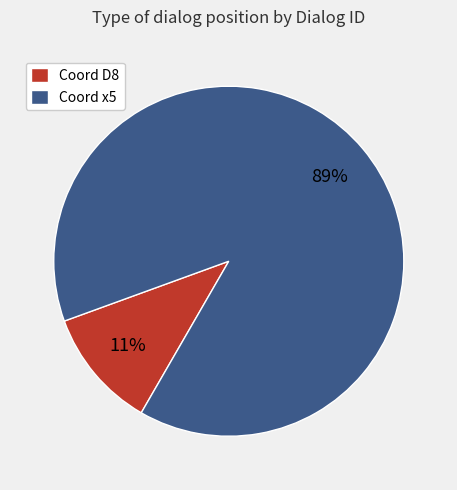

What is the largest slice in the pie chart?

Coord x5